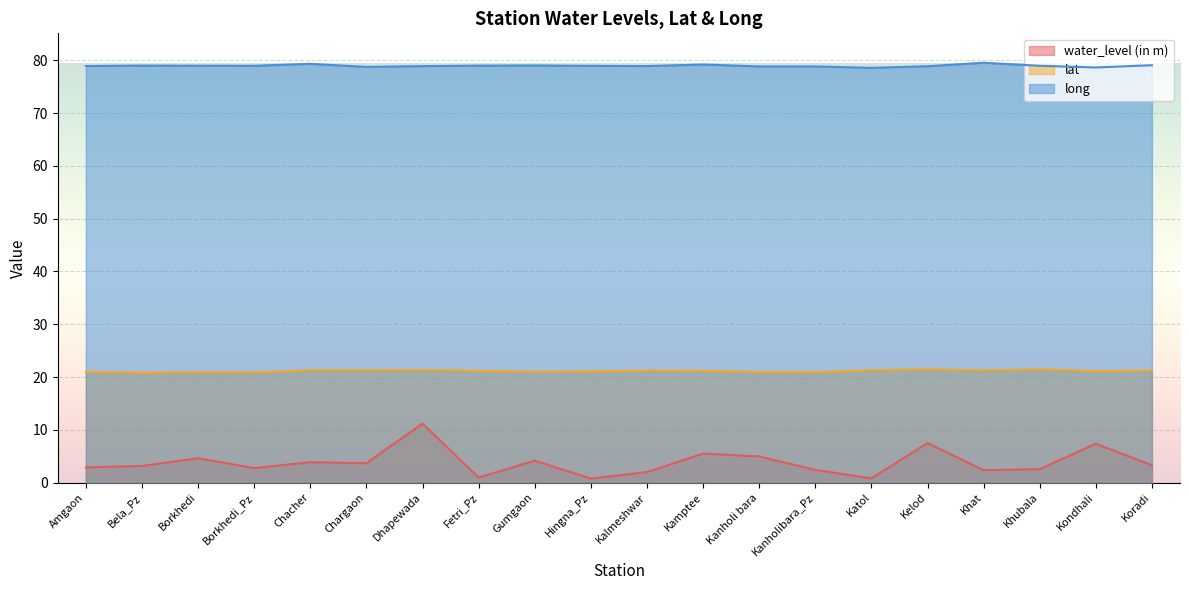

List the series in order of their peak value, highest first.

long, lat, water_level (in m)